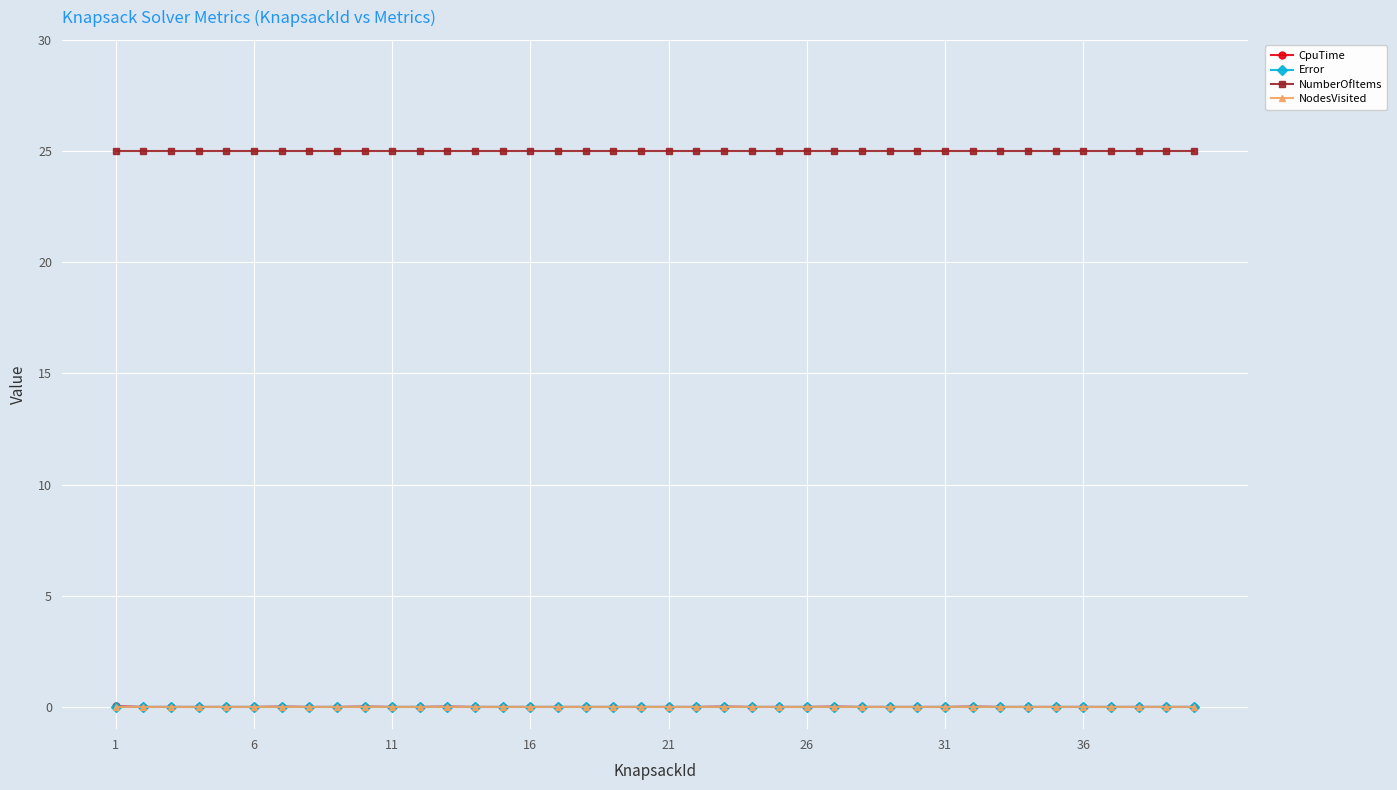

How many series are shown in this chart?

4